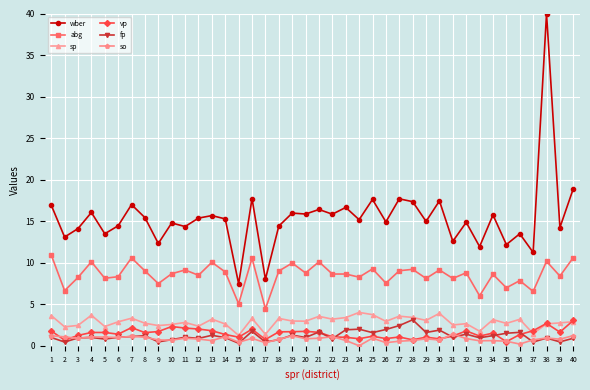

True or false: abg and so cross at least once.

False